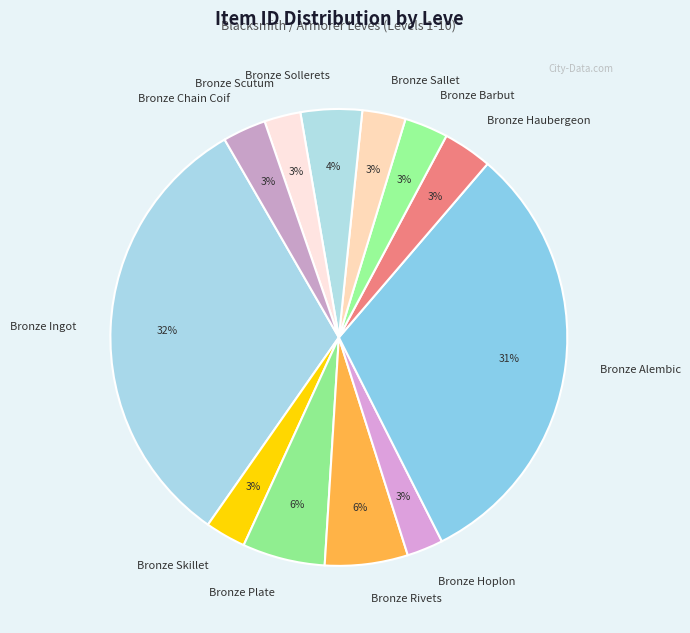

How many slices are in this pie chart?

12